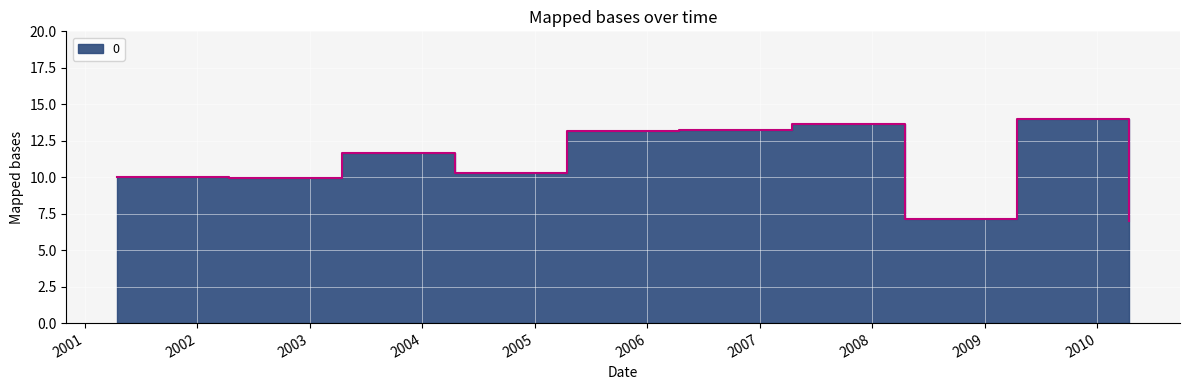

What is the ratio of the value at 2008-04-15 to the value at 2010-04-15?

1.0